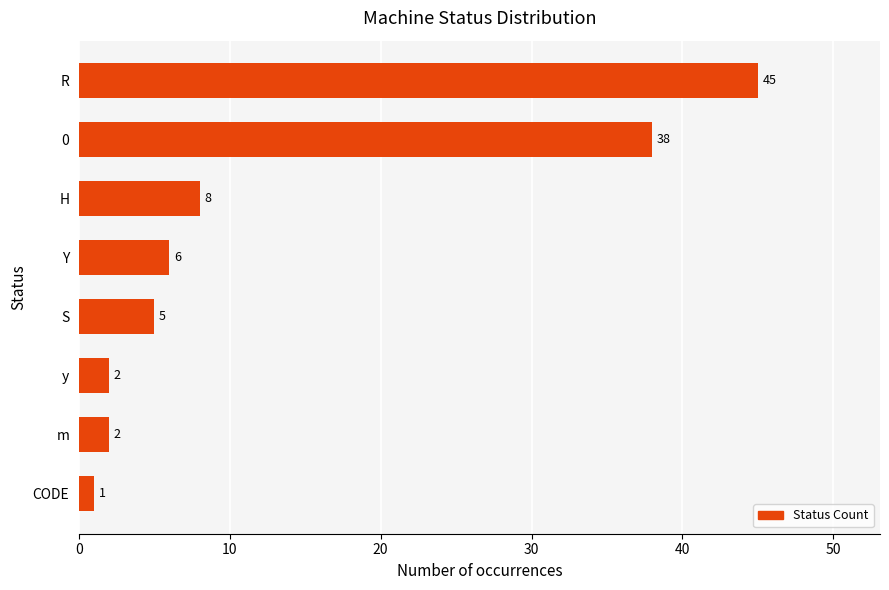

Approximately how many times larger is the value at y compared to S?

0.4